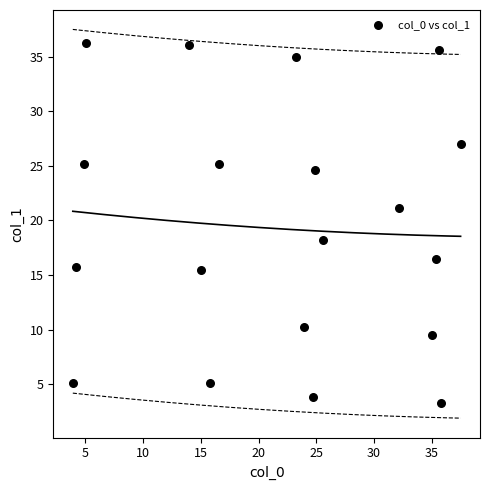

What Y value in the scatter plot is closest to 19?

18.2